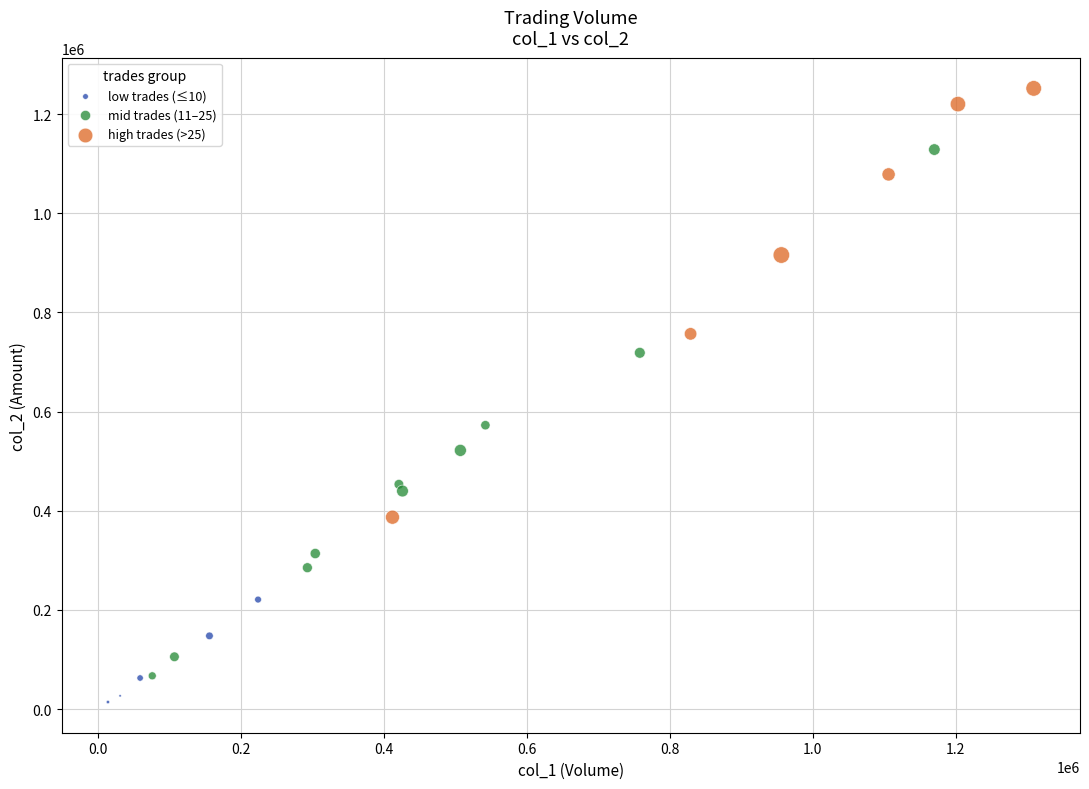

Which series contains the lowest Y value?

low trades (≤10)